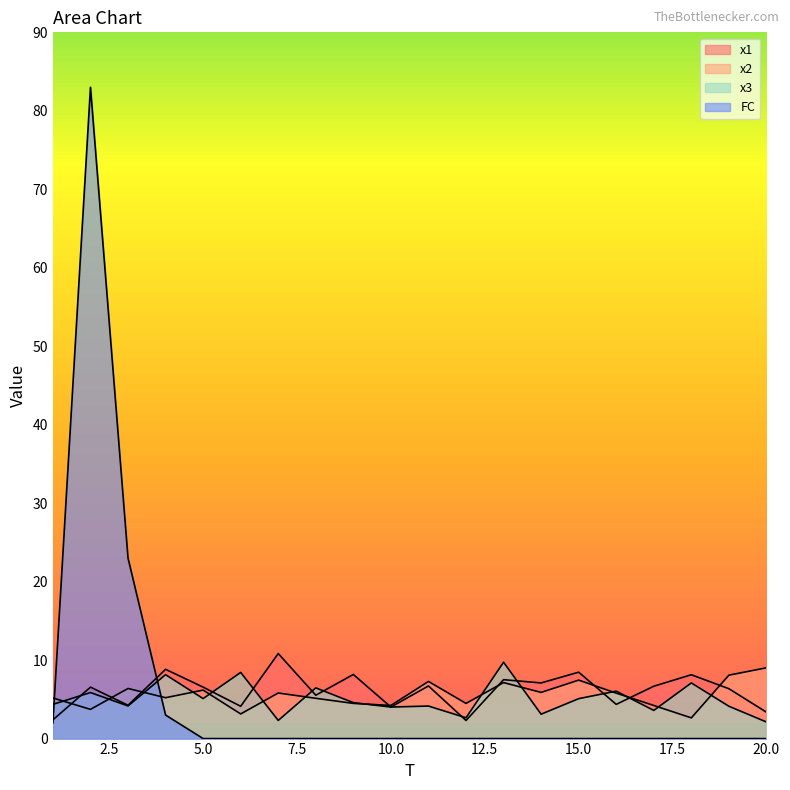

Which series changed the most between 2 and 17?

FC